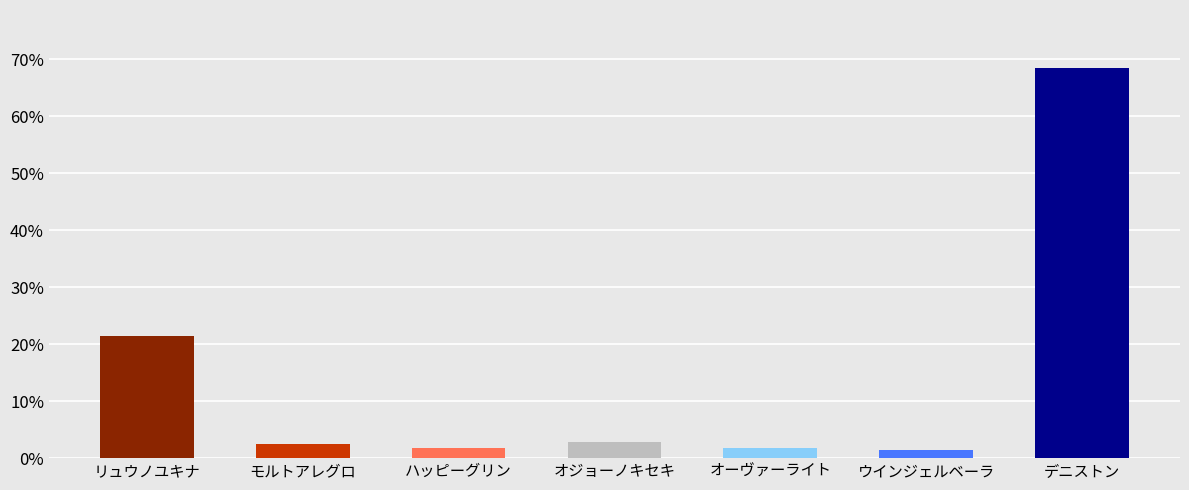

What is the change in value from リュウノユキナ to ウインジェルベーラ?

-19.9